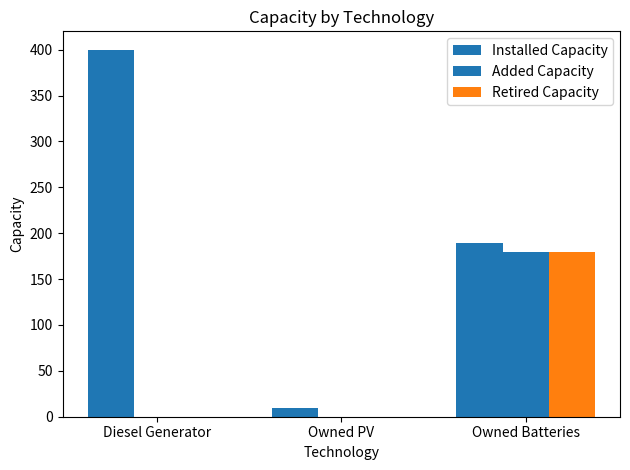

What is the value of the Retired Capacity bar at the 3rd from the left?

179